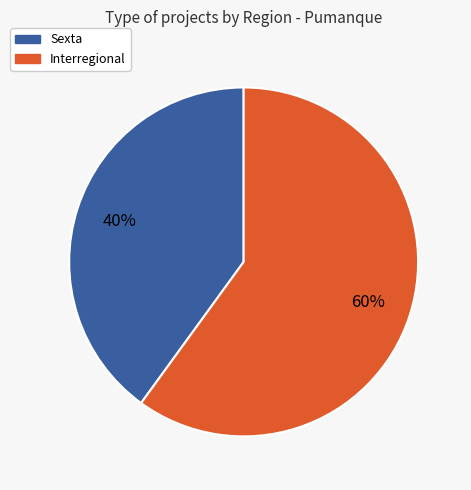

Is there a majority slice in this chart?

Yes